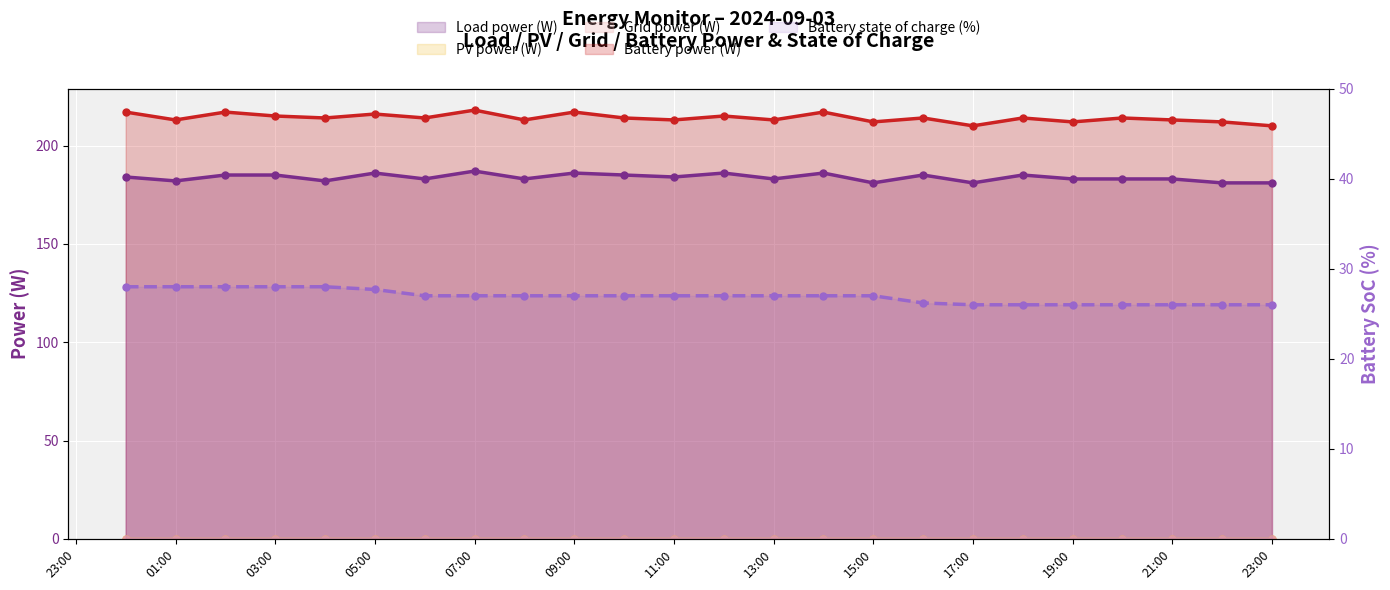

Which series changed the most between 01:00 and 04:00?

Battery power (W)